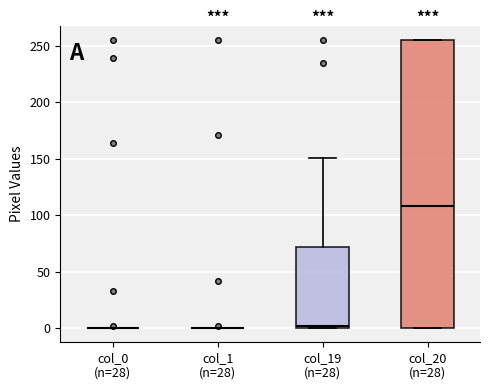

Which box is the tallest, from its lower edge to its upper edge?

col_20 (n=28)